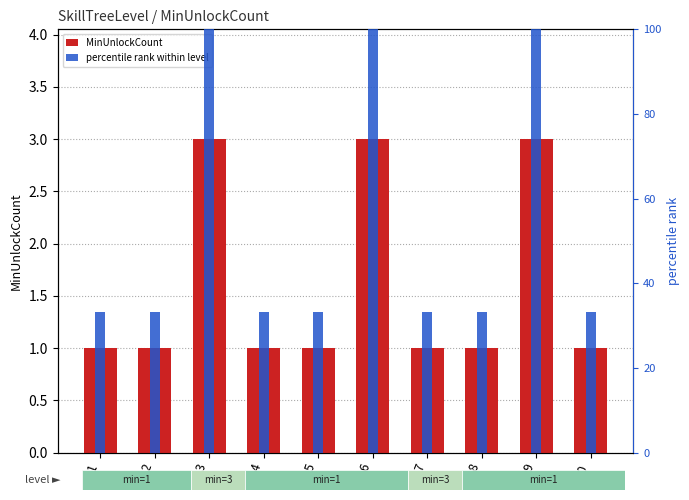

Which category has the lowest value across all series?

1